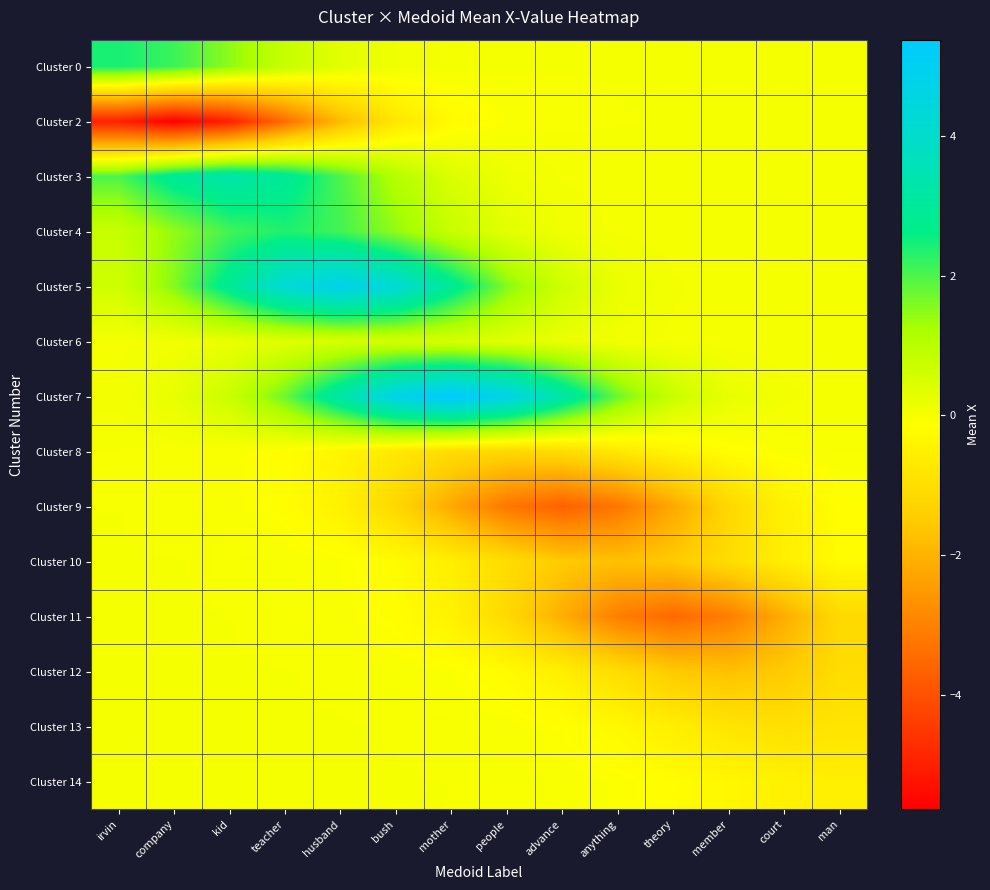

Reading right to left, list all the values displayed in this chart.

Cluster 0: man=0.0	court=0.0	member=0.0	theory=0.0	anything=0.0	advance=0.0	people=0.0	mother=0.0	bush=0.1	husband=0.3	teacher=0.8	kid=1.5	company=2.1	irvin=2.4
Cluster 2: man=-0.0	court=-0.0	member=-0.0	theory=-0.0	anything=-0.0	advance=-0.0	people=-0.1	mother=-0.2	bush=-0.8	husband=-1.8	teacher=-3.4	kid=-5.0	company=-5.6	irvin=-5.0
Cluster 3: man=0.0	court=0.0	member=0.0	theory=0.0	anything=0.0	advance=0.0	people=0.1	mother=0.4	bush=1.1	husband=2.0	teacher=2.9	kid=3.3	company=2.9	irvin=2.0
Cluster 4: man=0.0	court=0.0	member=0.0	theory=0.0	anything=0.0	advance=0.1	people=0.3	mother=0.8	bush=1.4	husband=2.1	teacher=2.4	kid=2.1	company=1.4	irvin=0.8
Cluster 5: man=0.0	court=0.0	member=0.0	theory=0.1	anything=0.2	advance=0.6	people=1.6	mother=2.9	bush=4.2	husband=4.8	teacher=4.2	kid=2.9	company=1.6	irvin=0.6
Cluster 6: man=0.0	court=0.0	member=0.0	theory=0.0	anything=0.1	advance=0.2	people=0.4	mother=0.5	bush=0.6	husband=0.5	teacher=0.4	kid=0.2	company=0.1	irvin=0.0
Cluster 7: man=0.0	court=0.1	member=0.2	theory=0.7	anything=1.7	advance=3.3	people=4.7	mother=5.4	bush=4.7	husband=3.3	teacher=1.7	kid=0.7	company=0.2	irvin=0.1
Cluster 8: man=-0.0	court=-0.1	member=-0.2	theory=-0.4	anything=-0.7	advance=-1.0	people=-1.2	mother=-1.0	bush=-0.7	husband=-0.4	teacher=-0.2	kid=-0.1	company=-0.0	irvin=-0.0
Cluster 9: man=-0.2	court=-0.5	member=-1.2	theory=-2.2	anything=-3.2	advance=-3.7	people=-3.2	mother=-2.2	bush=-1.2	husband=-0.5	teacher=-0.2	kid=-0.0	company=-0.0	irvin=-0.0
Cluster 10: man=-0.2	court=-0.6	member=-1.0	theory=-1.5	anything=-1.7	advance=-1.5	people=-1.0	mother=-0.6	bush=-0.2	husband=-0.1	teacher=-0.0	kid=-0.0	company=-0.0	irvin=-0.0
Cluster 11: man=-1.1	court=-2.1	member=-3.1	theory=-3.5	anything=-3.1	advance=-2.1	people=-1.1	mother=-0.5	bush=-0.2	husband=-0.0	teacher=-0.0	kid=-0.0	company=-0.0	irvin=-0.0
Cluster 12: man=-1.0	court=-1.5	member=-1.7	theory=-1.5	anything=-1.0	advance=-0.6	people=-0.2	mother=-0.1	bush=-0.0	husband=-0.0	teacher=-0.0	kid=-0.0	company=-0.0	irvin=-0.0
Cluster 13: man=-0.8	court=-0.9	member=-0.8	theory=-0.6	anything=-0.3	advance=-0.1	people=-0.0	mother=-0.0	bush=-0.0	husband=-0.0	teacher=-0.0	kid=-0.0	company=-0.0	irvin=-0.0
Cluster 14: man=-0.6	court=-0.5	member=-0.3	theory=-0.2	anything=-0.1	advance=-0.0	people=-0.0	mother=-0.0	bush=-0.0	husband=-0.0	teacher=-0.0	kid=-0.0	company=-0.0	irvin=-0.0